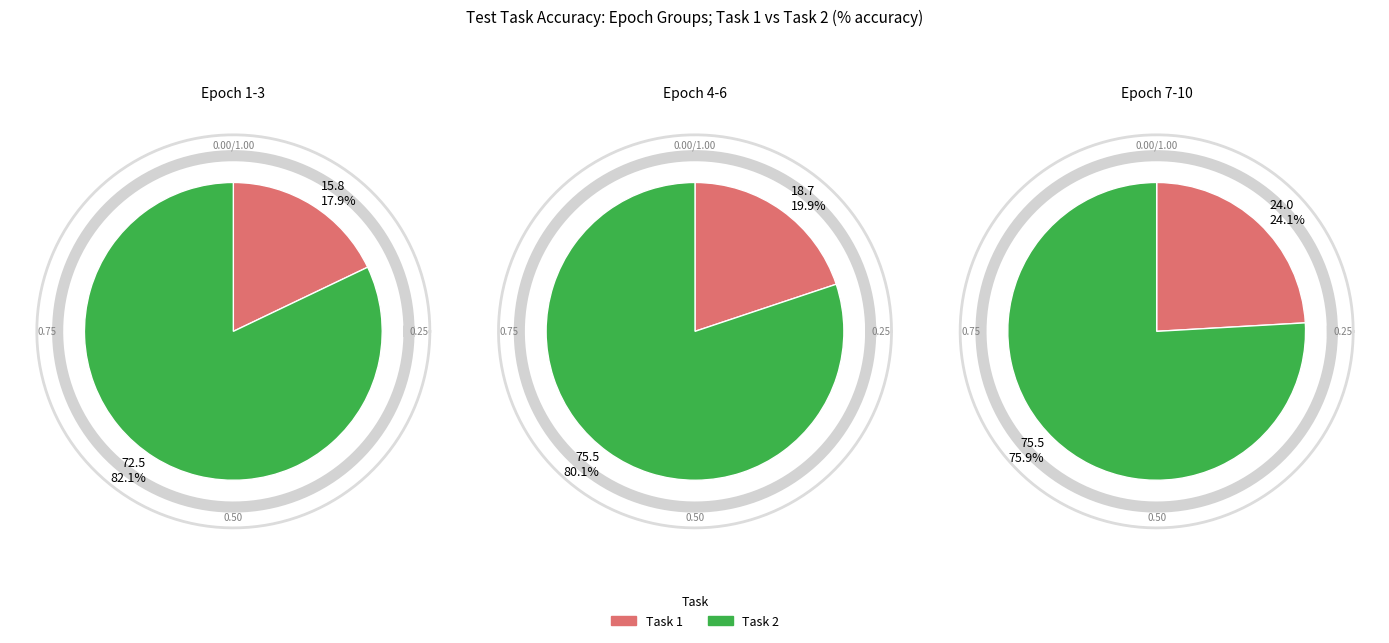

Is it true that 7 is 18% of the pie?

False